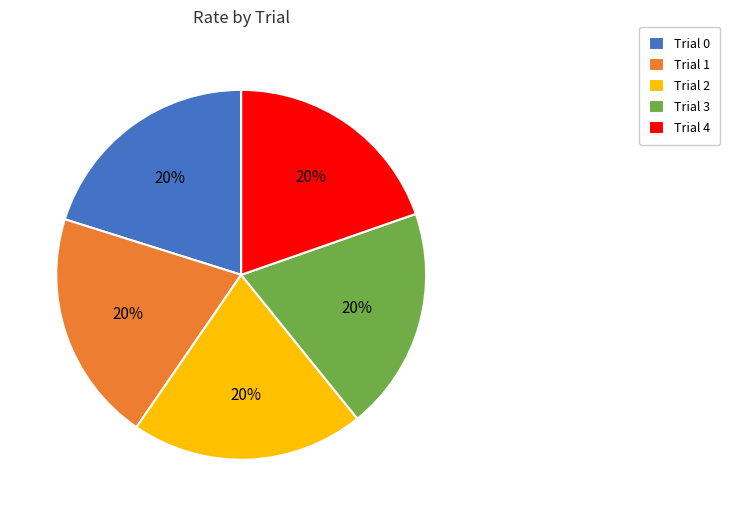

Does any single category account for the majority?

No